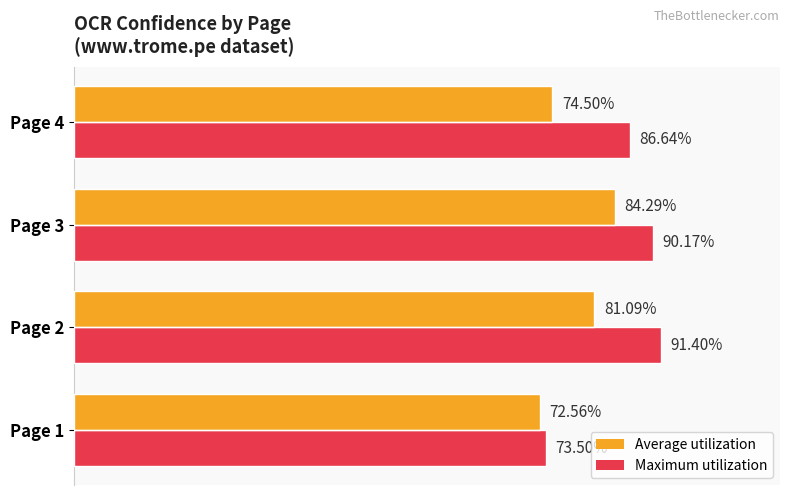

At which category is the sum across all series the highest?

Page 3